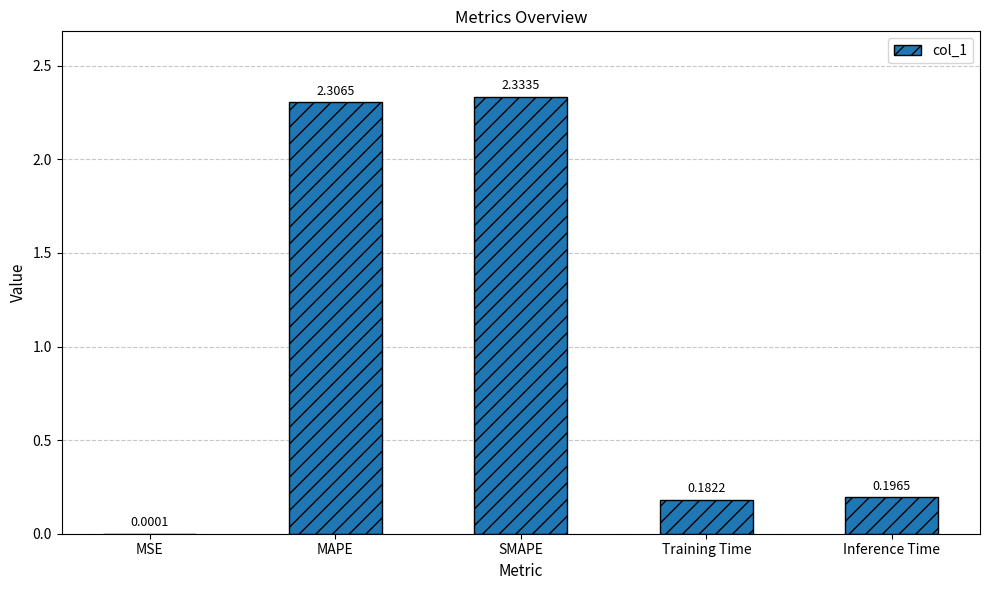

What is the change in value from MSE to SMAPE?

+2.3